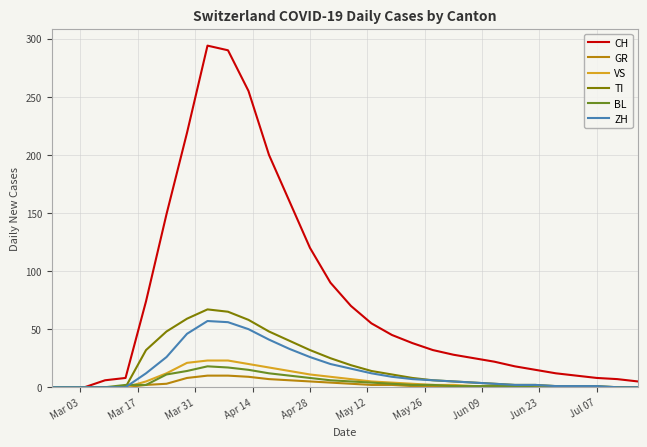

Which series has the largest total across all categories?

CH